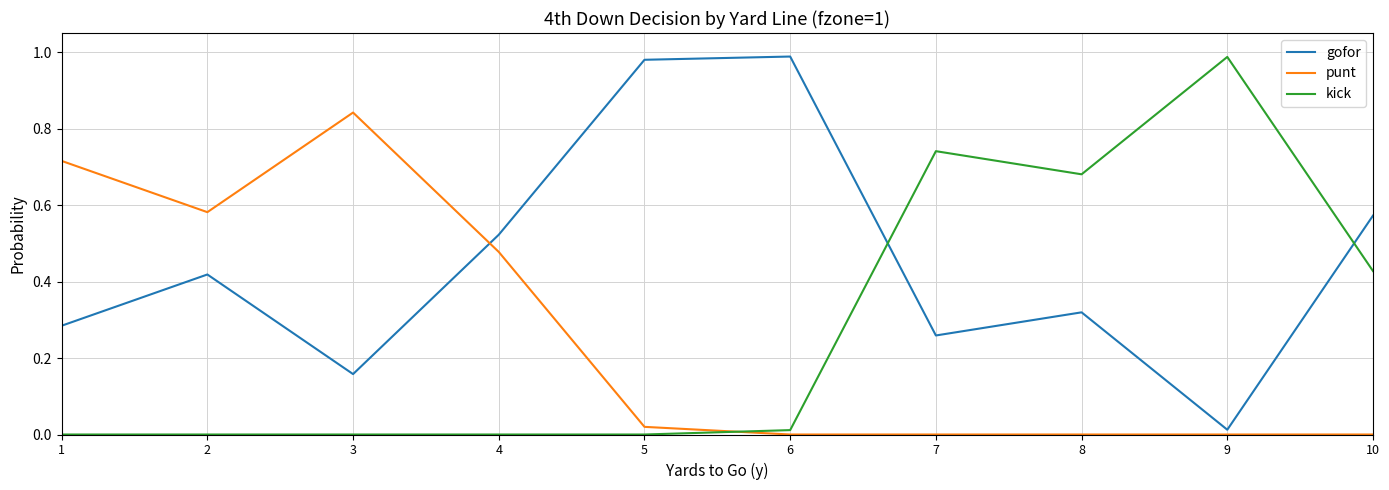

What are all the series names shown in the legend?

gofor, punt, kick